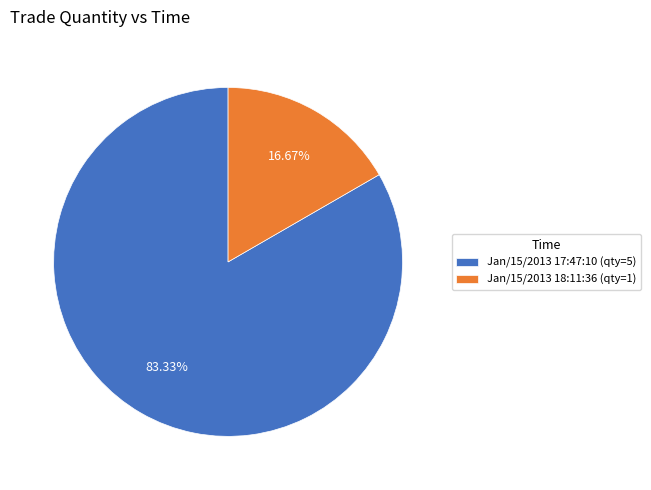

How many segments does this pie chart have?

2